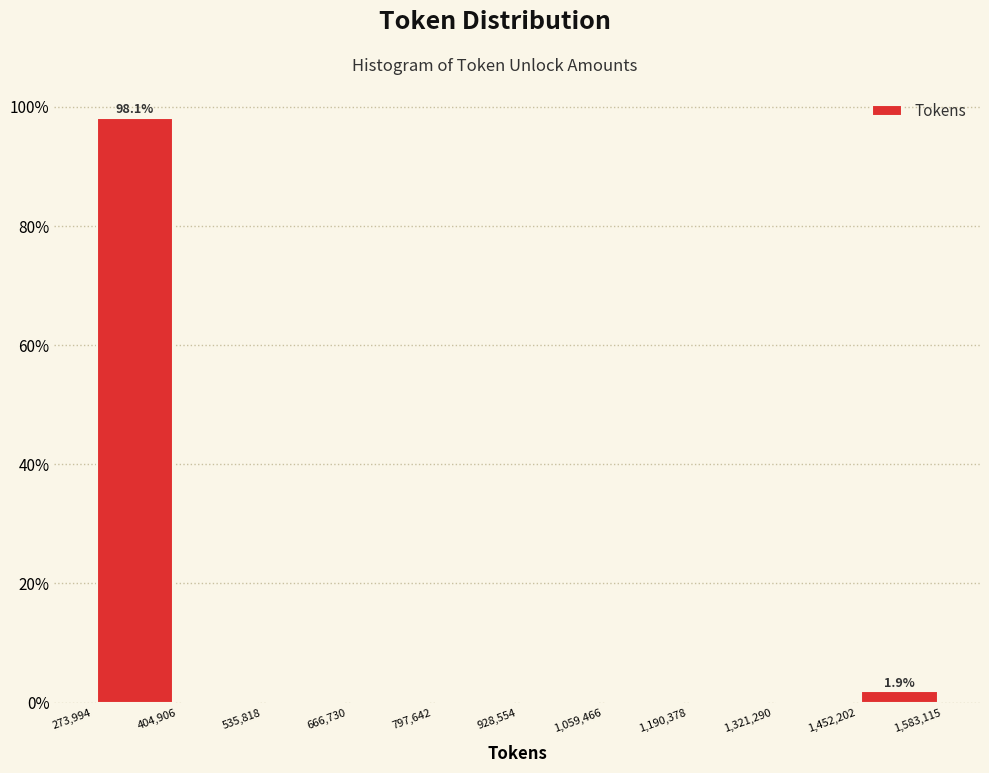

Which range on the x-axis has the tallest bar?

273,994 to 404,906